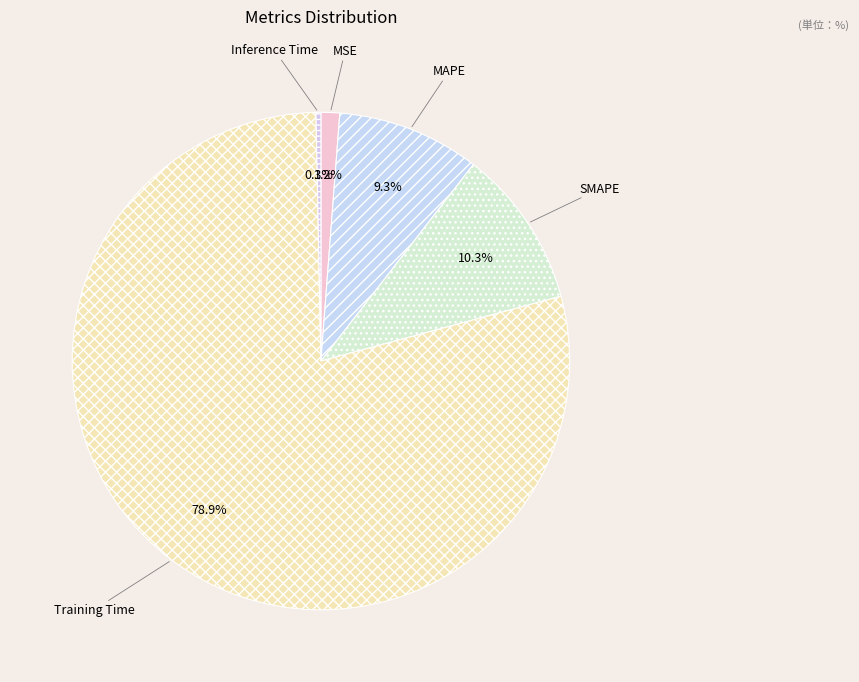

How many slices are in this pie chart?

5